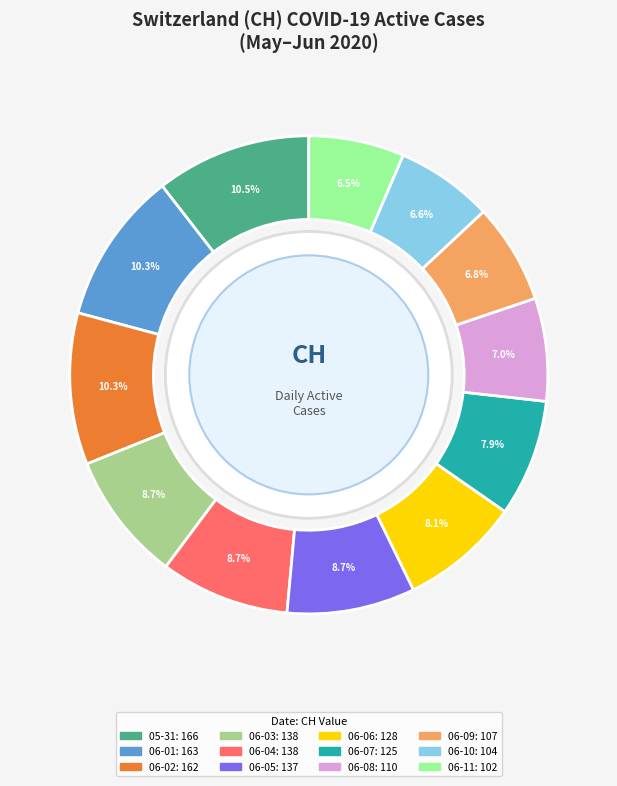

To the nearest percent, what is the difference between the largest and smallest slice percentages?

4%